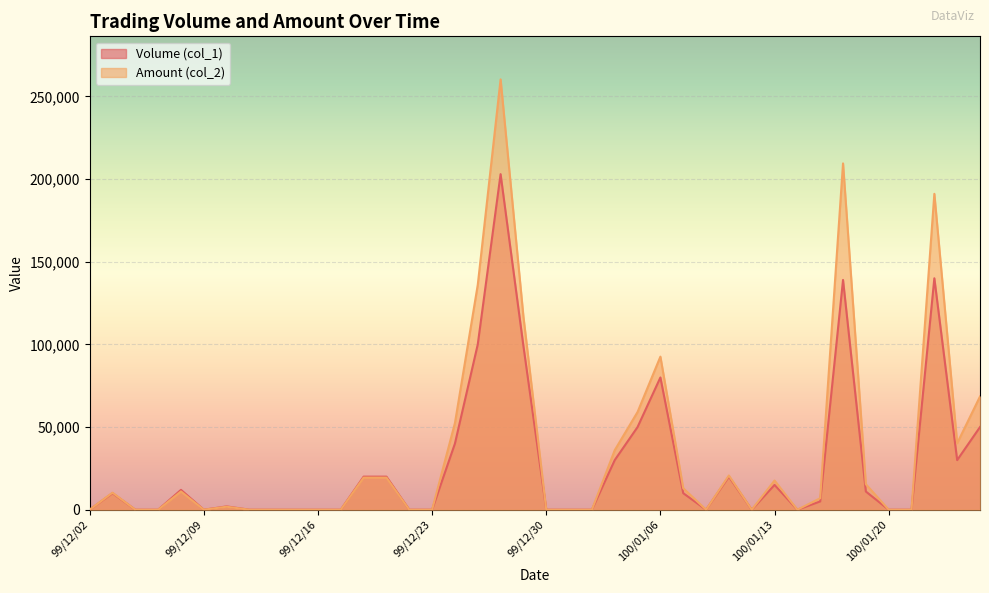

What is the sum of the Volume (col_1) values at 99/12/31 and 100/01/04?

30000